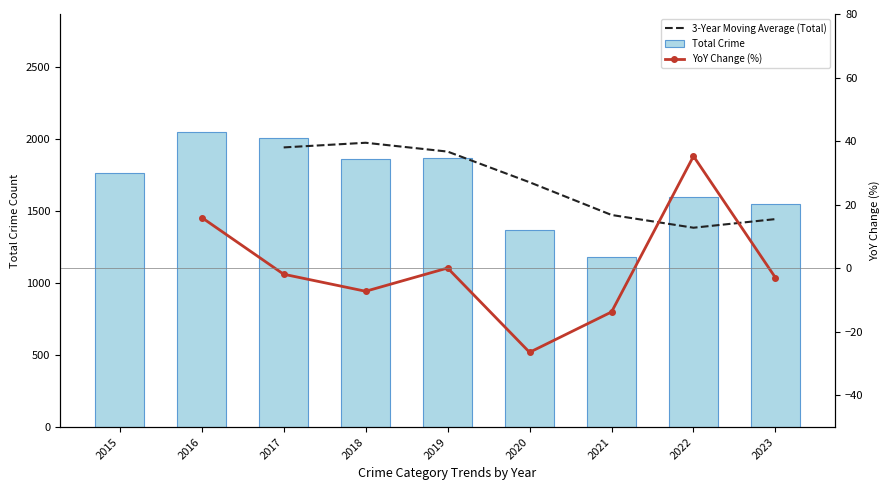

What is the total value across all series at 2023?

2994.0